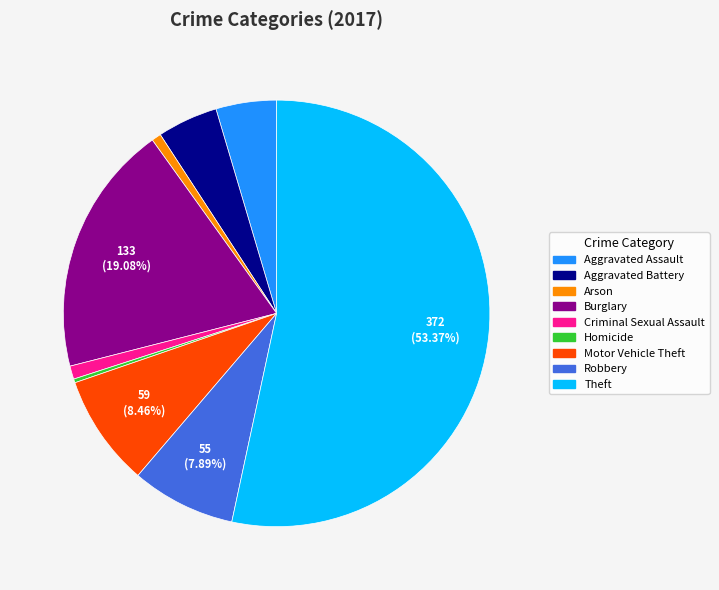

How many segments does this pie chart have?

9